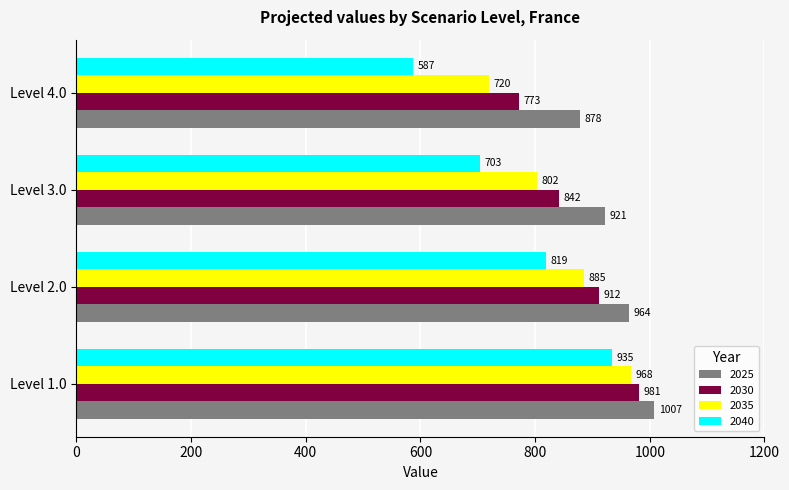

What is the approximate value of 2040 at Level 1.0?

934.7